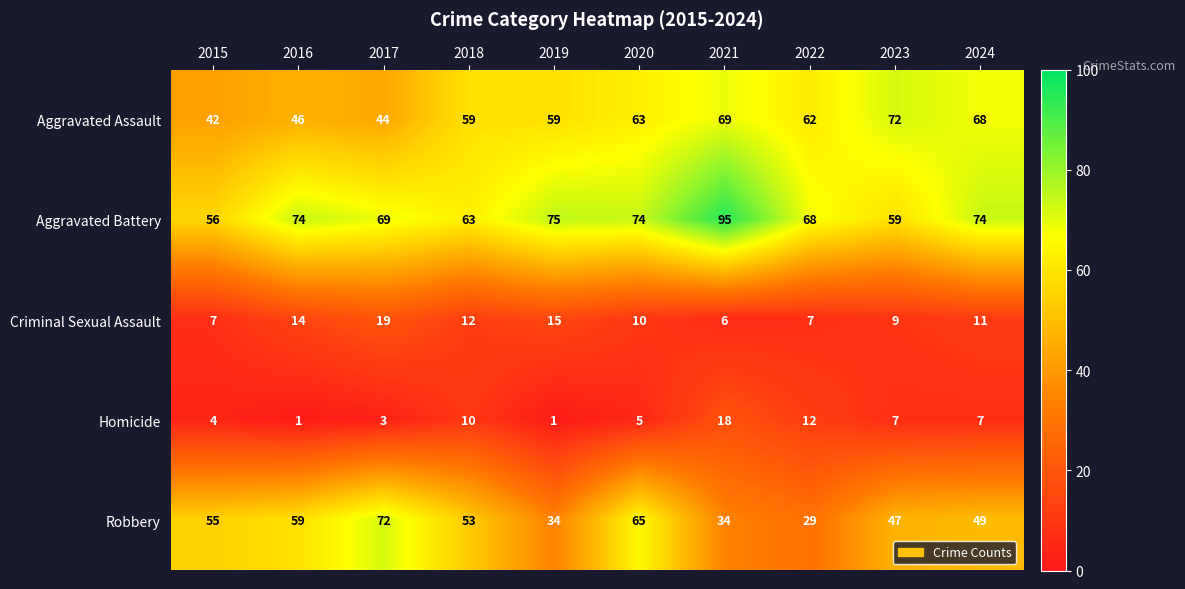

At which label is Robbery closest to 50?

2024